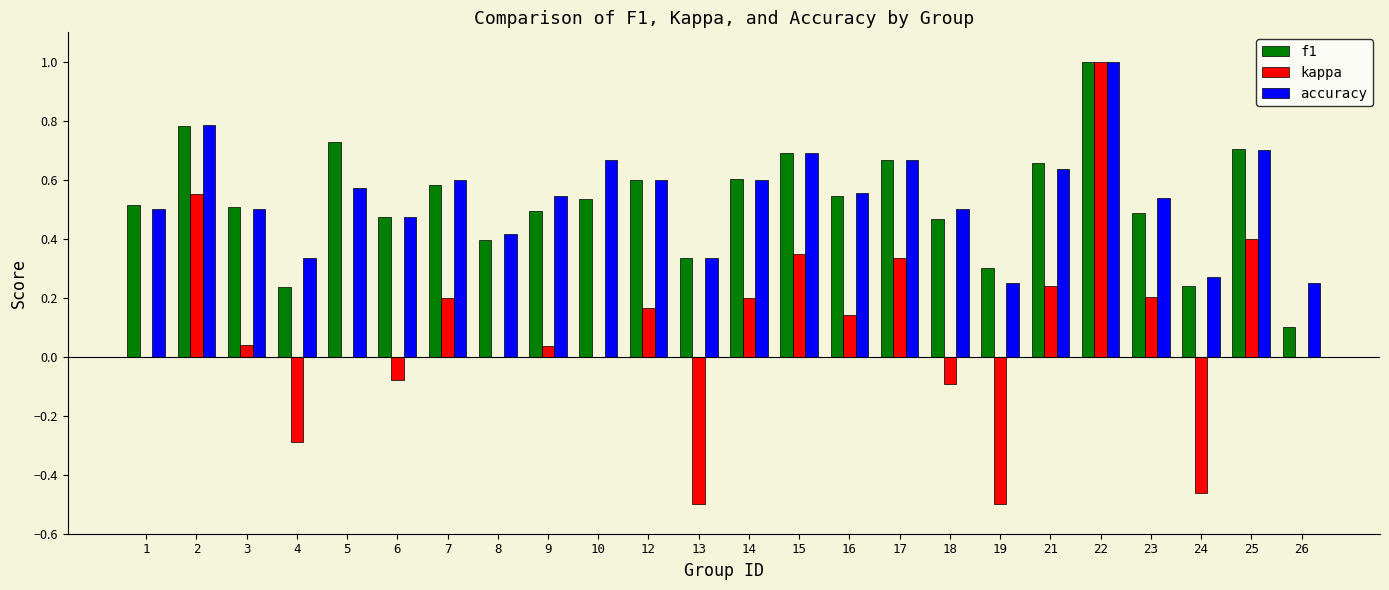

Which series changed the most between 7 and 15?

kappa